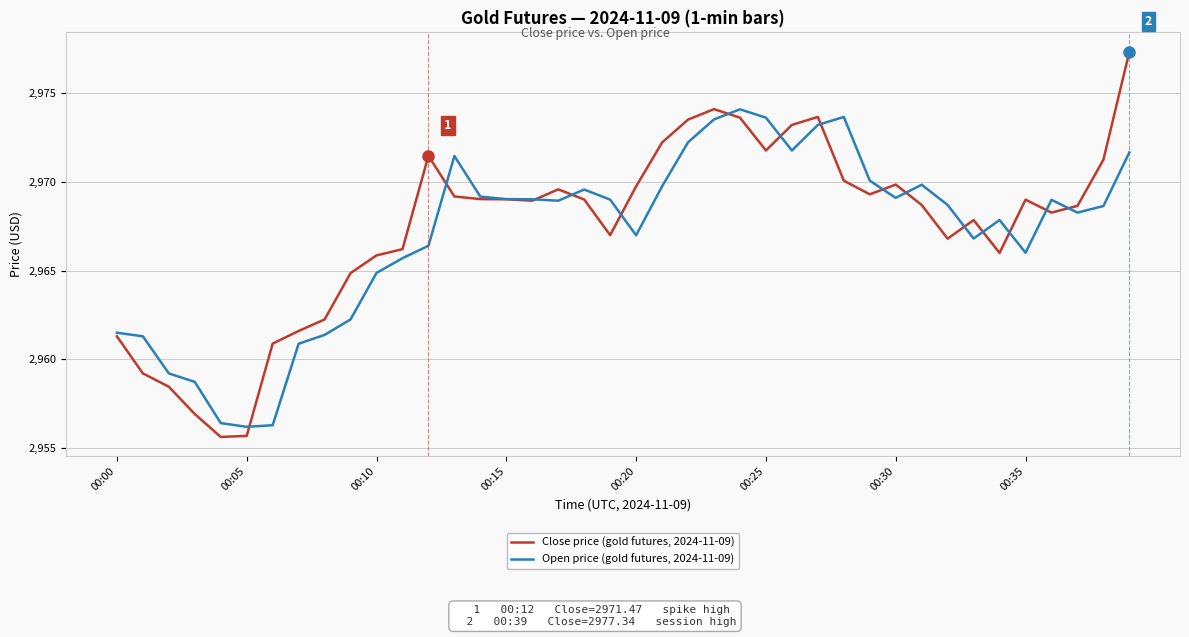

What is the minimum value shown in the chart?

2955.6